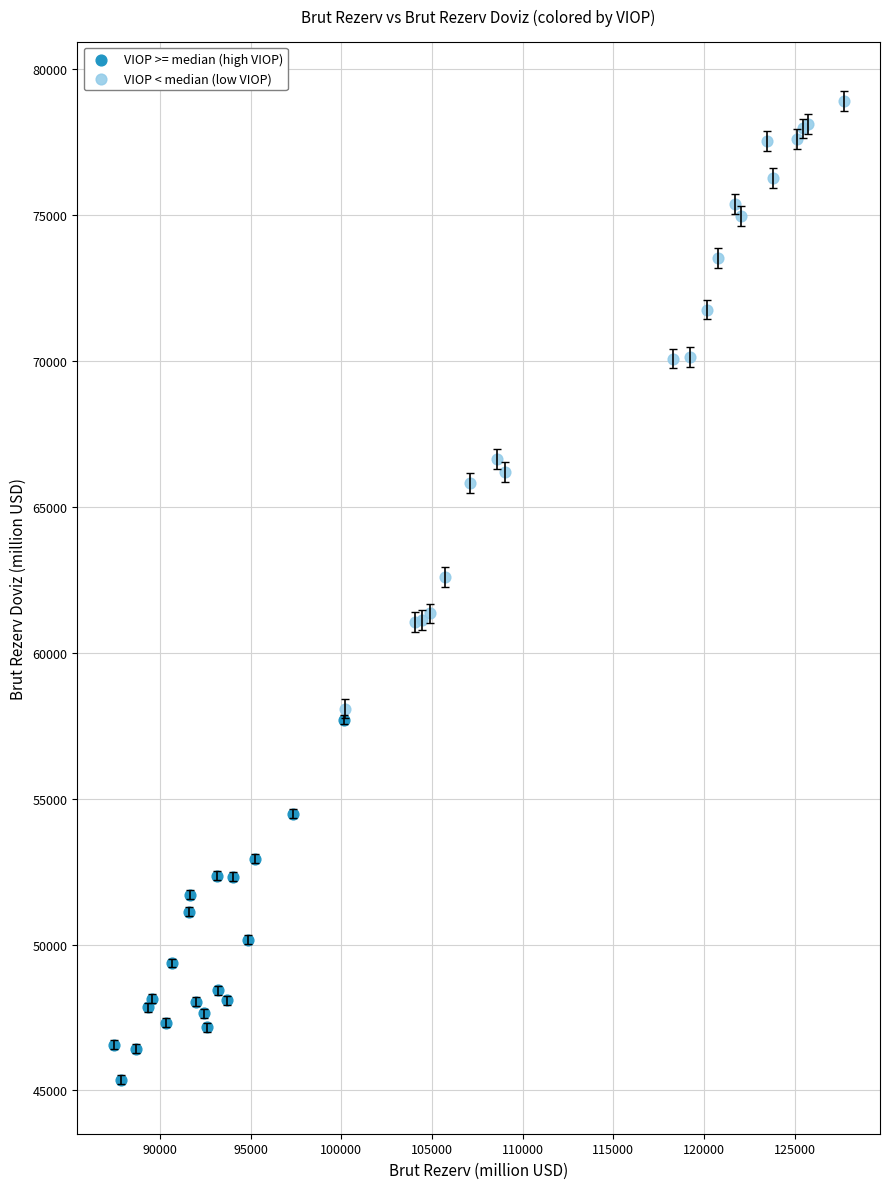

Which series contains the lowest Y value?

VIOP >= median (high VIOP)